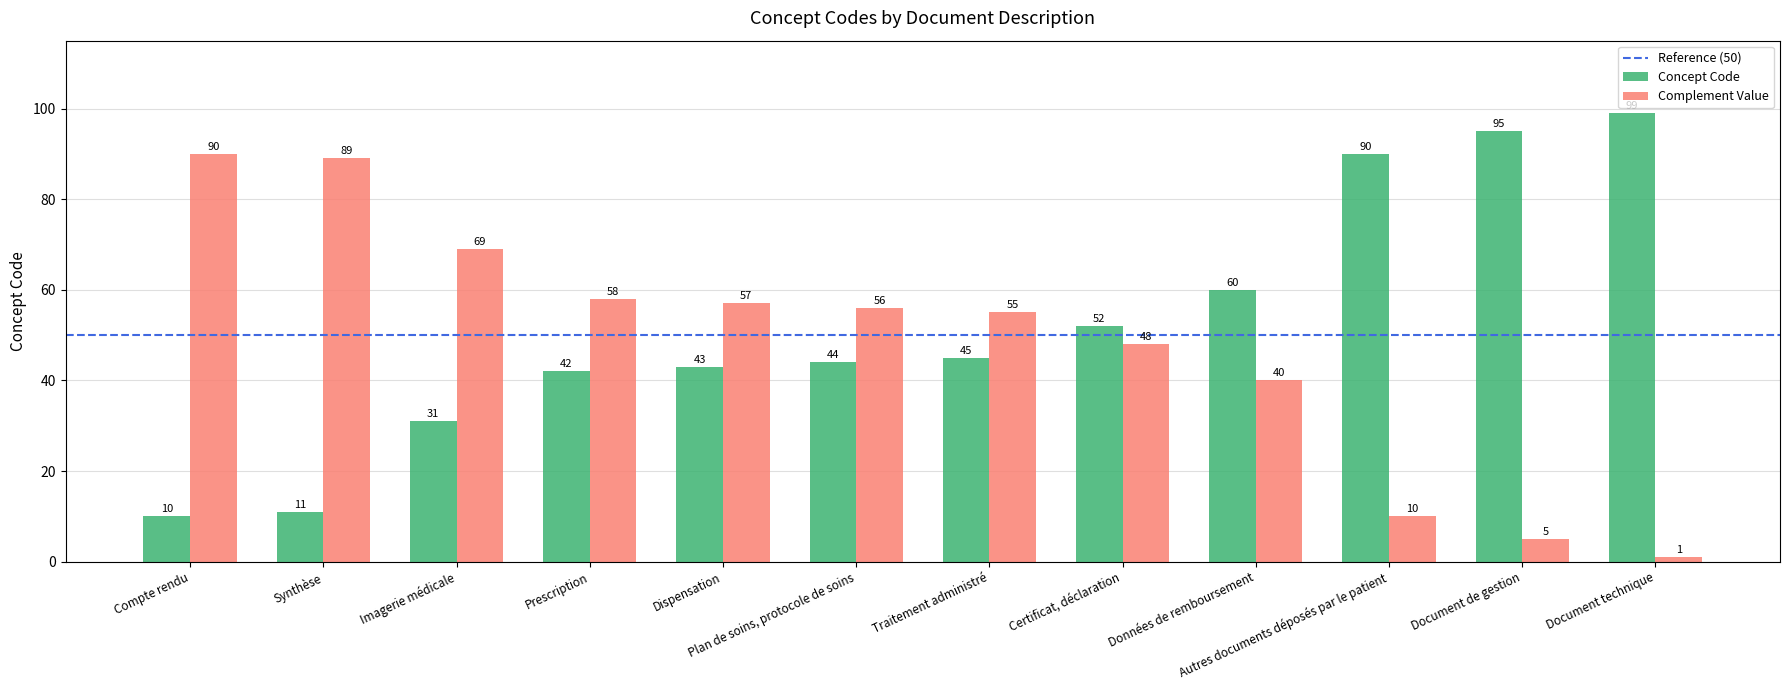

What is the maximum value for Concept Code?

99